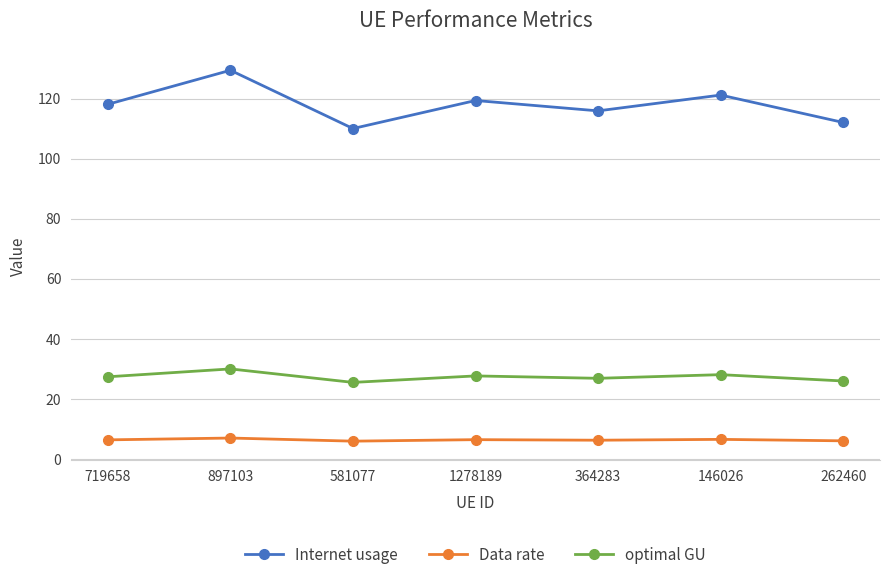

Between 719658 and 262460, which series saw the biggest shift?

Internet usage